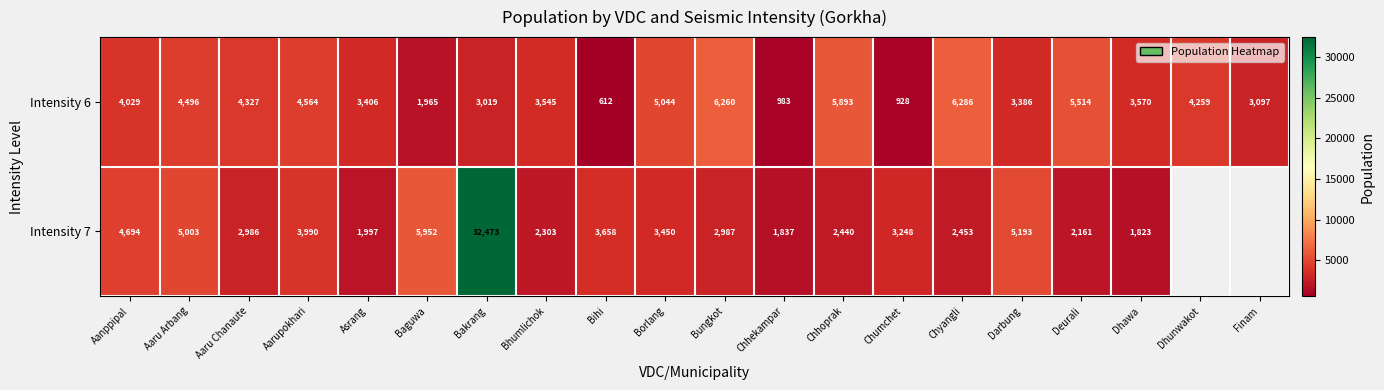

At which label is Intensity 6 closest to 3449?

Asrang